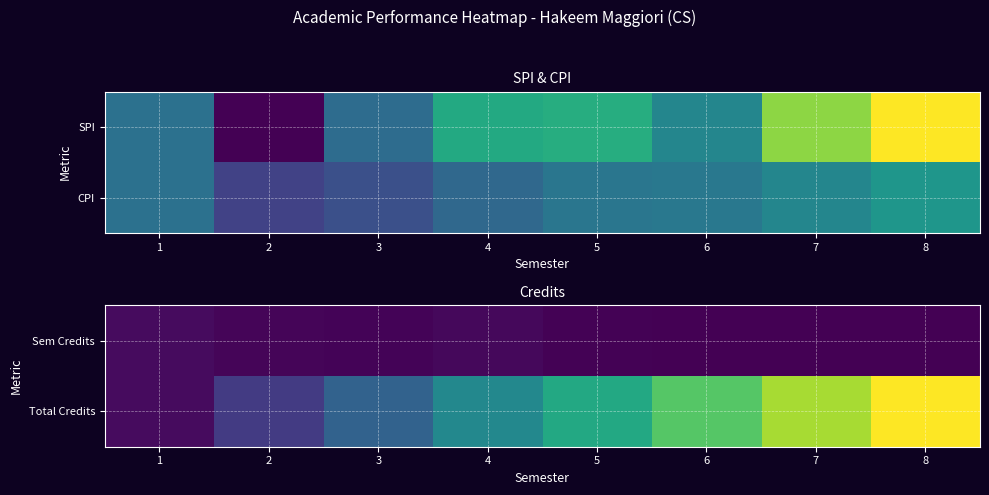

What is the difference between the maximum and minimum values in the Total Credits series?

297